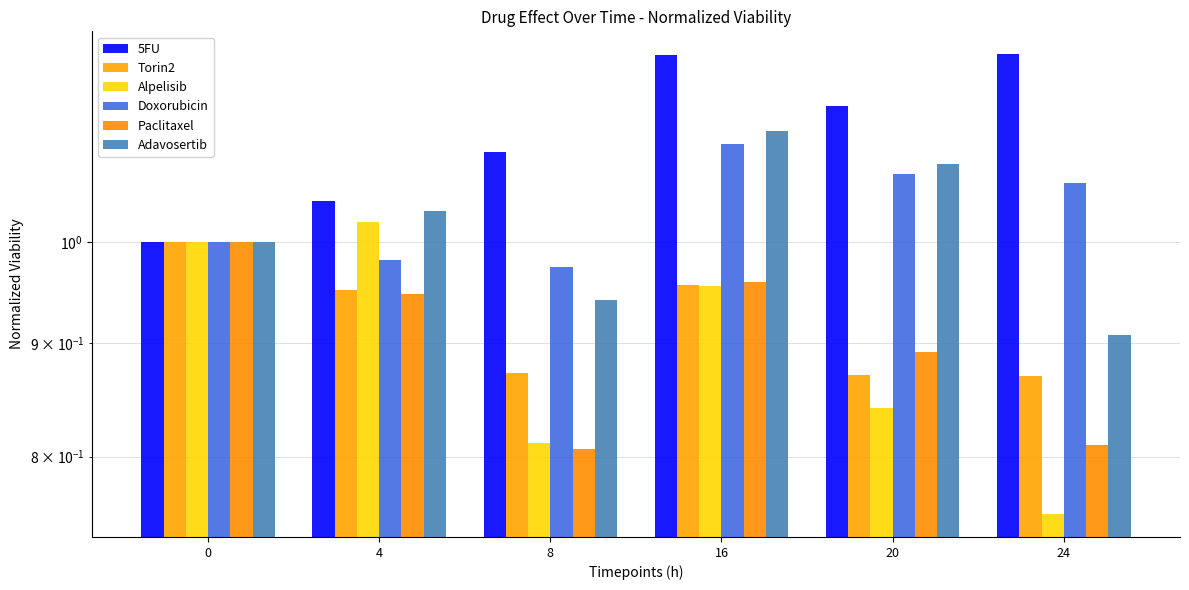

Between 8 and 20, which series saw the biggest shift?

Adavosertib